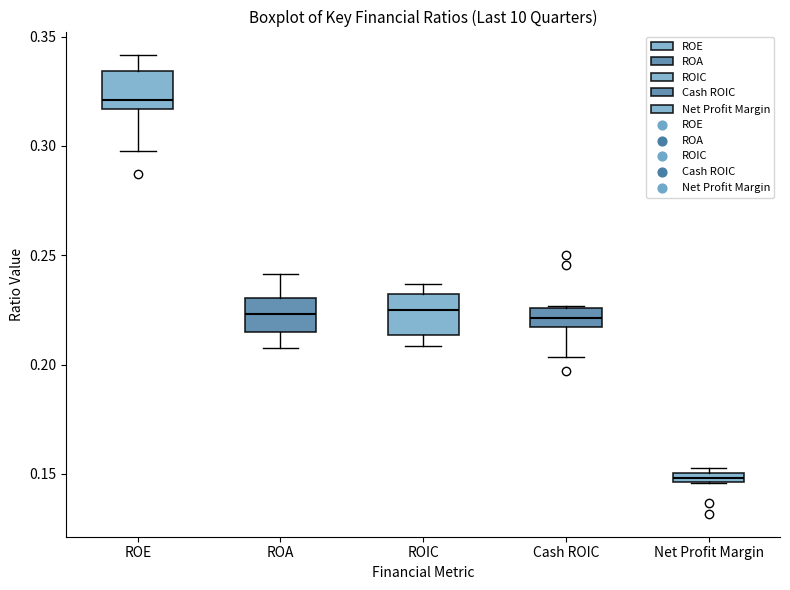

Where is the lower edge of the box for ROIC on the y-axis? The values are not printed on the chart, so give them approximately, as read against the axis.

0.215